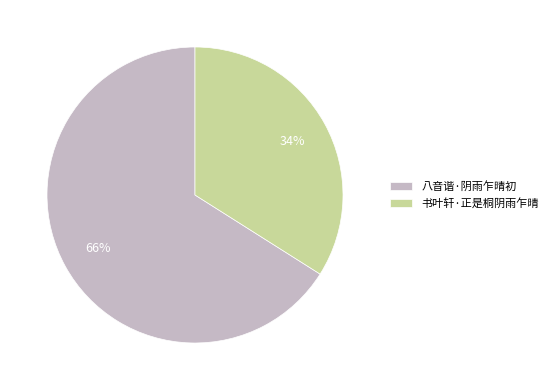

Rank the categories by value from highest to lowest.

八音谐·阴雨乍晴初, 书叶轩·正是桐阴雨乍晴